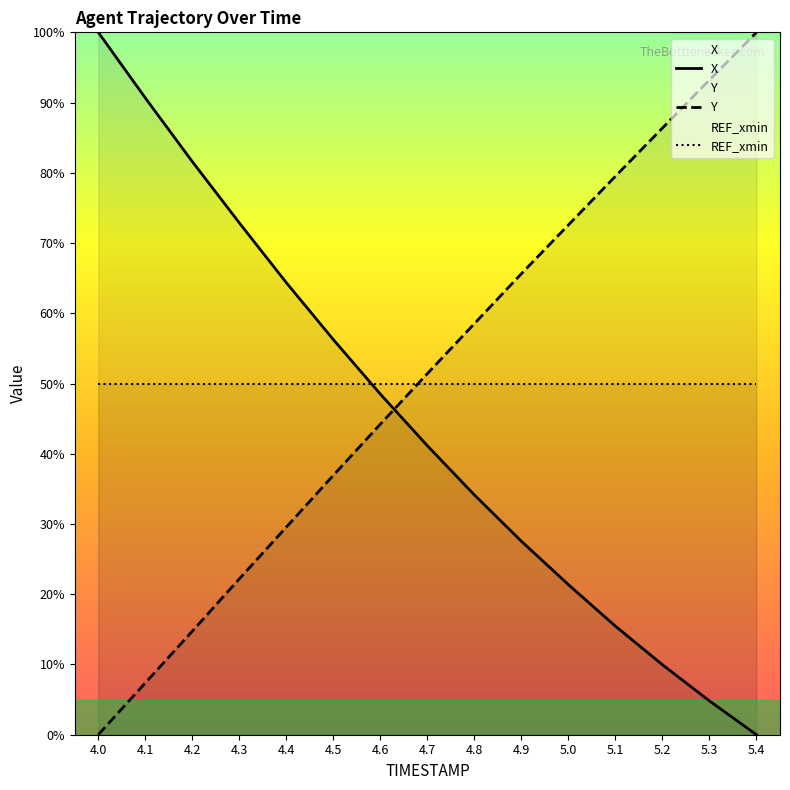

How many values in the Y series exceed 51?

8